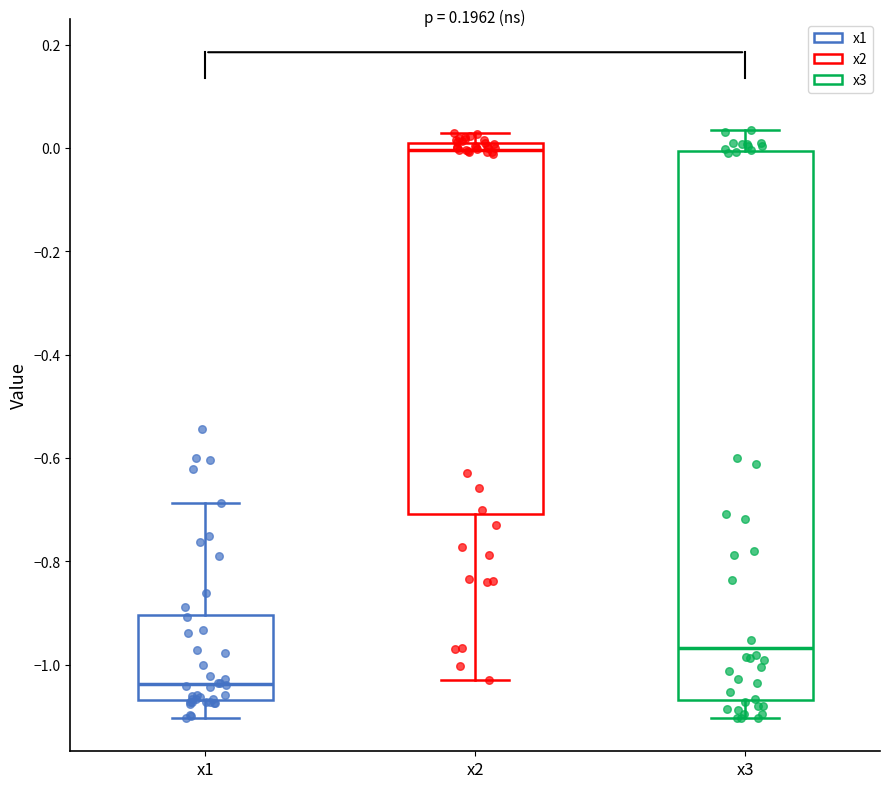

Comparing the boxes themselves (not the whiskers), which one is the tallest?

x3